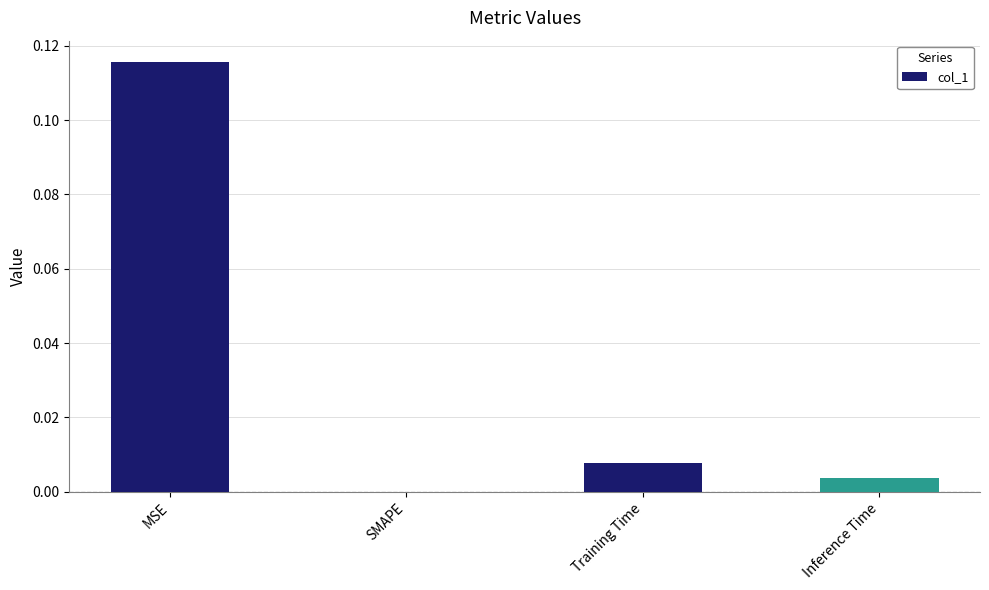

Are the bars horizontal?

No